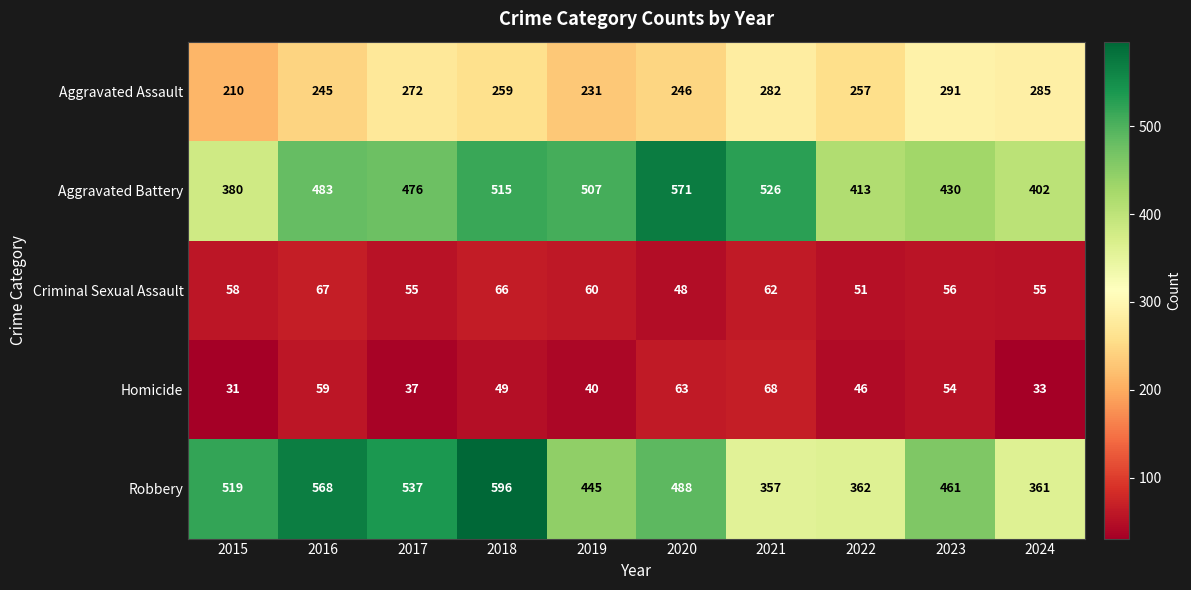

The Robbery series shows 324 at 2017. True or false?

False